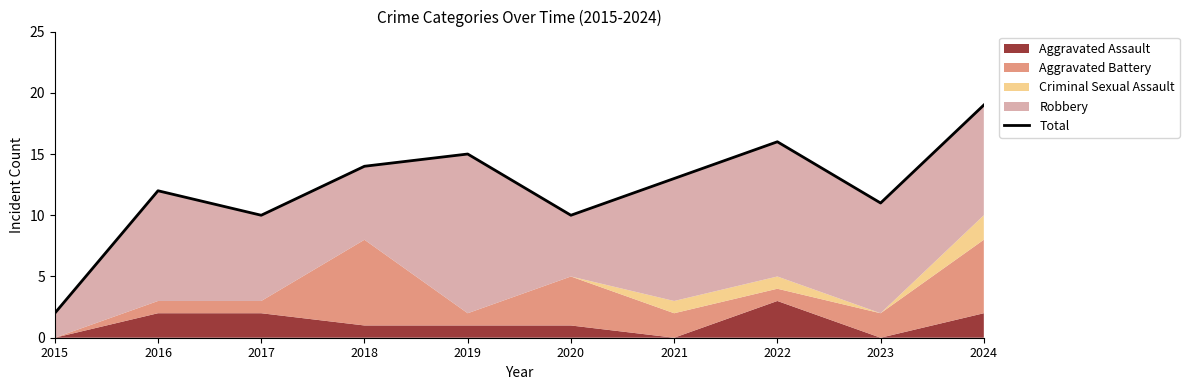

Reading left to right, transcribe all the data shown in this chart.

2	12	10	14	15	10	13	16	11	19